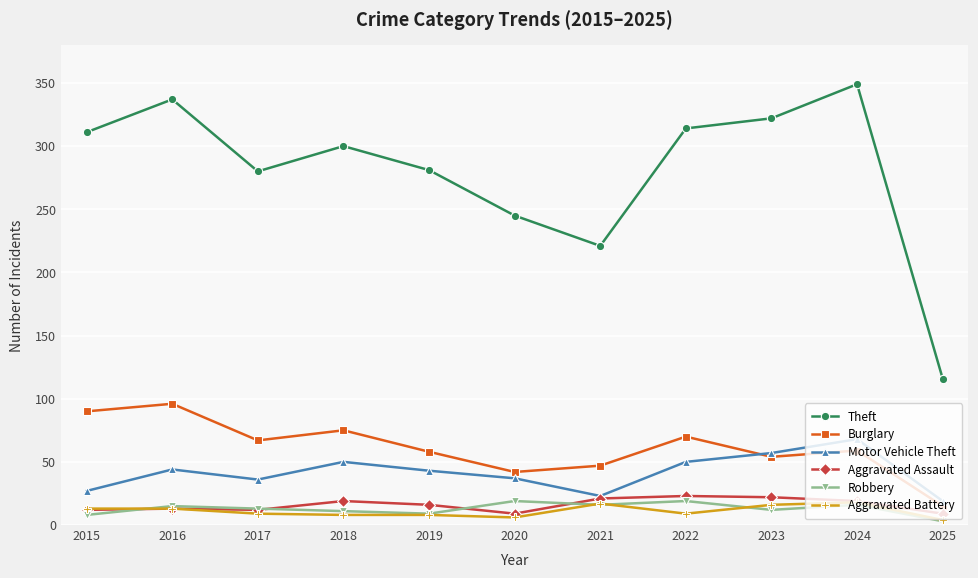

What is the maximum value shown in the chart?

349